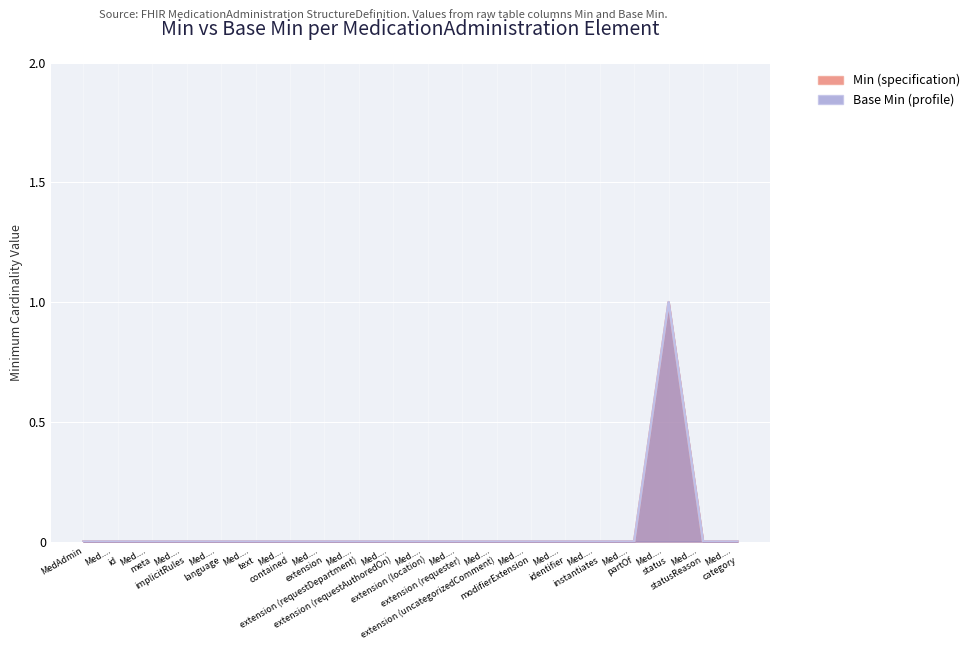

How many lines are shown in the chart?

2